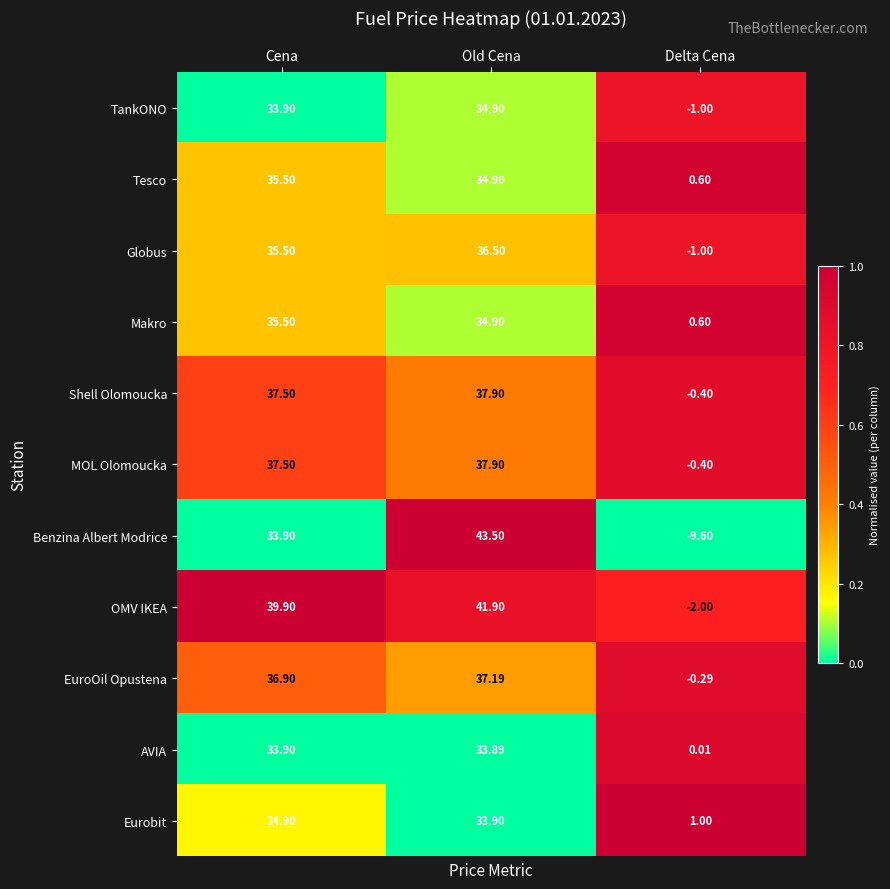

Which series has the widest spread of values?

Benzina Albert Modrice